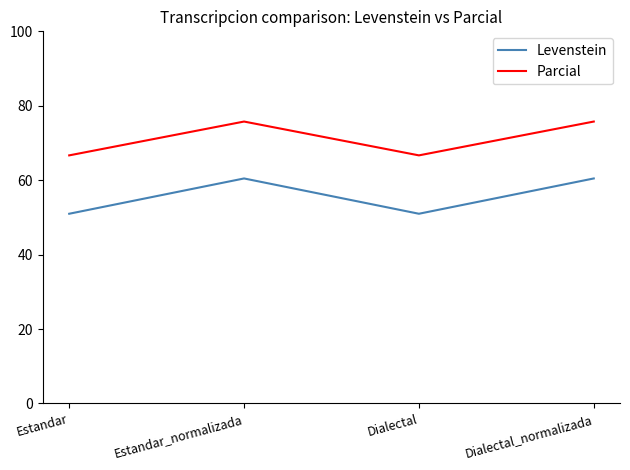

At which category does Levenstein reach its first local valley?

Dialectal